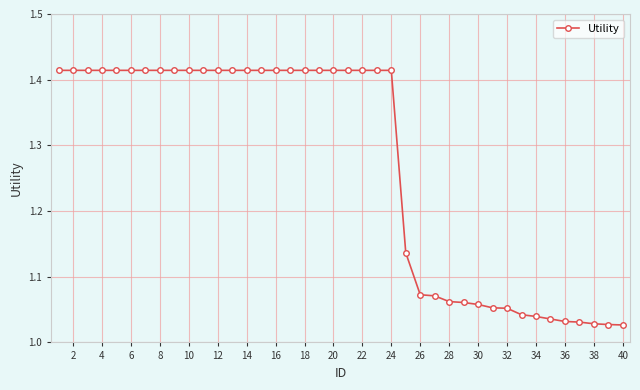

What is the difference between the second highest and second lowest values?

0.4